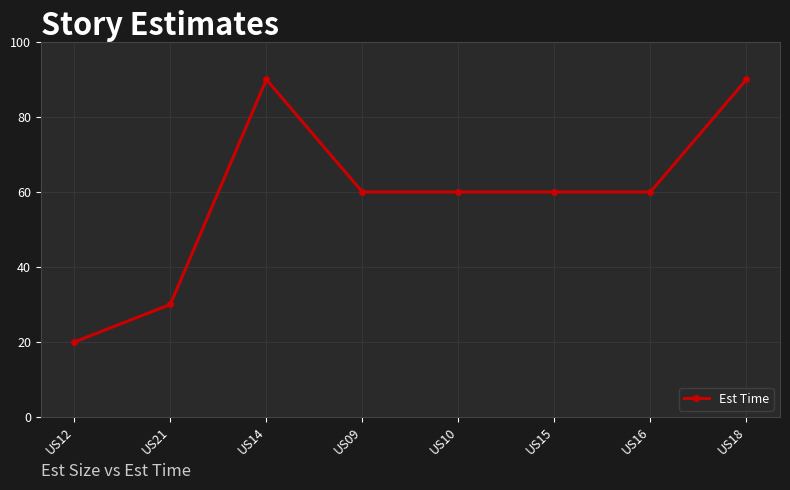

Approximately how many times larger is the value at US09 compared to US10?

1.0